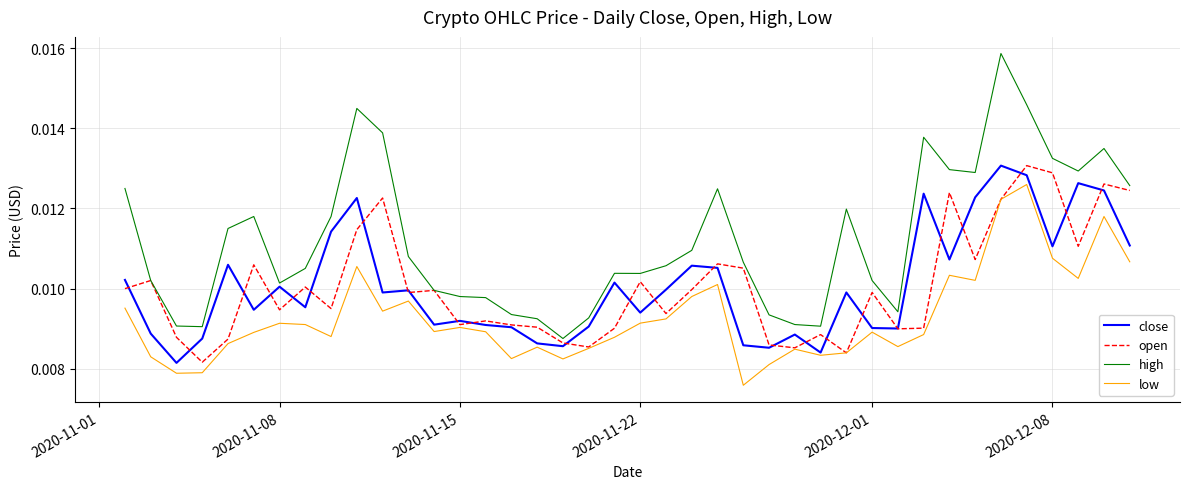

Does the chart display data point markers on the line(s)?

No